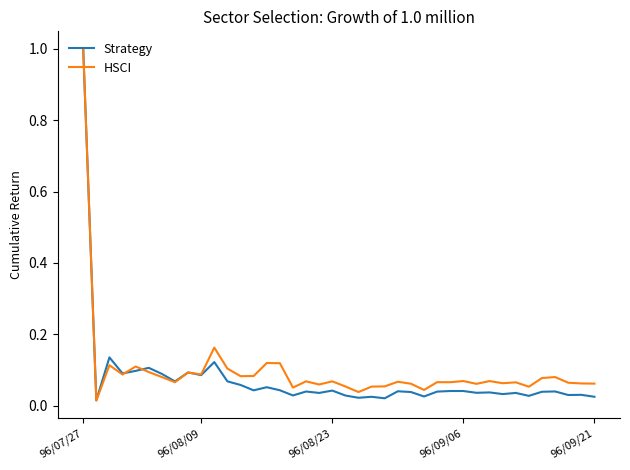

What is the greatest value displayed?

1.0